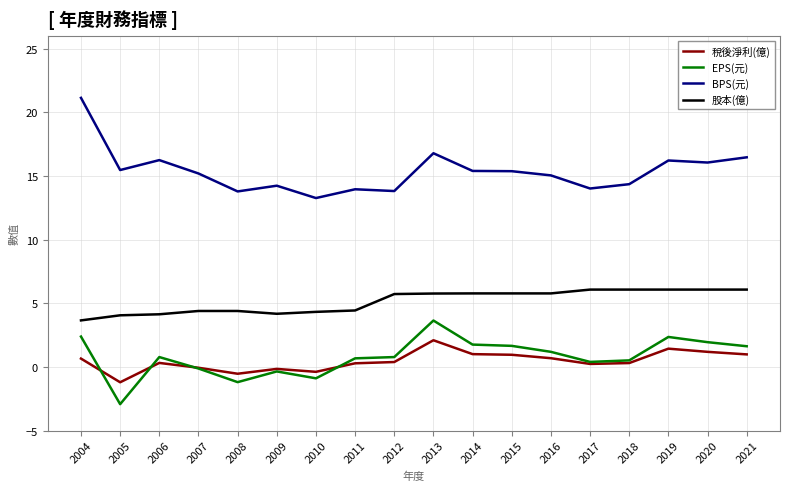

In EPS(元), how many points are lower than both neighbors (excluding endpoints)?

4